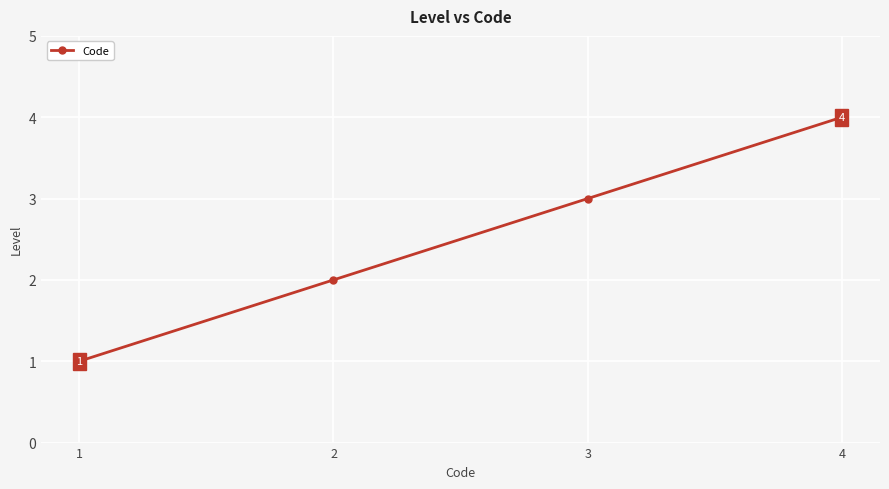

What is the ratio of the value at 4 to the value at 3?

1.3